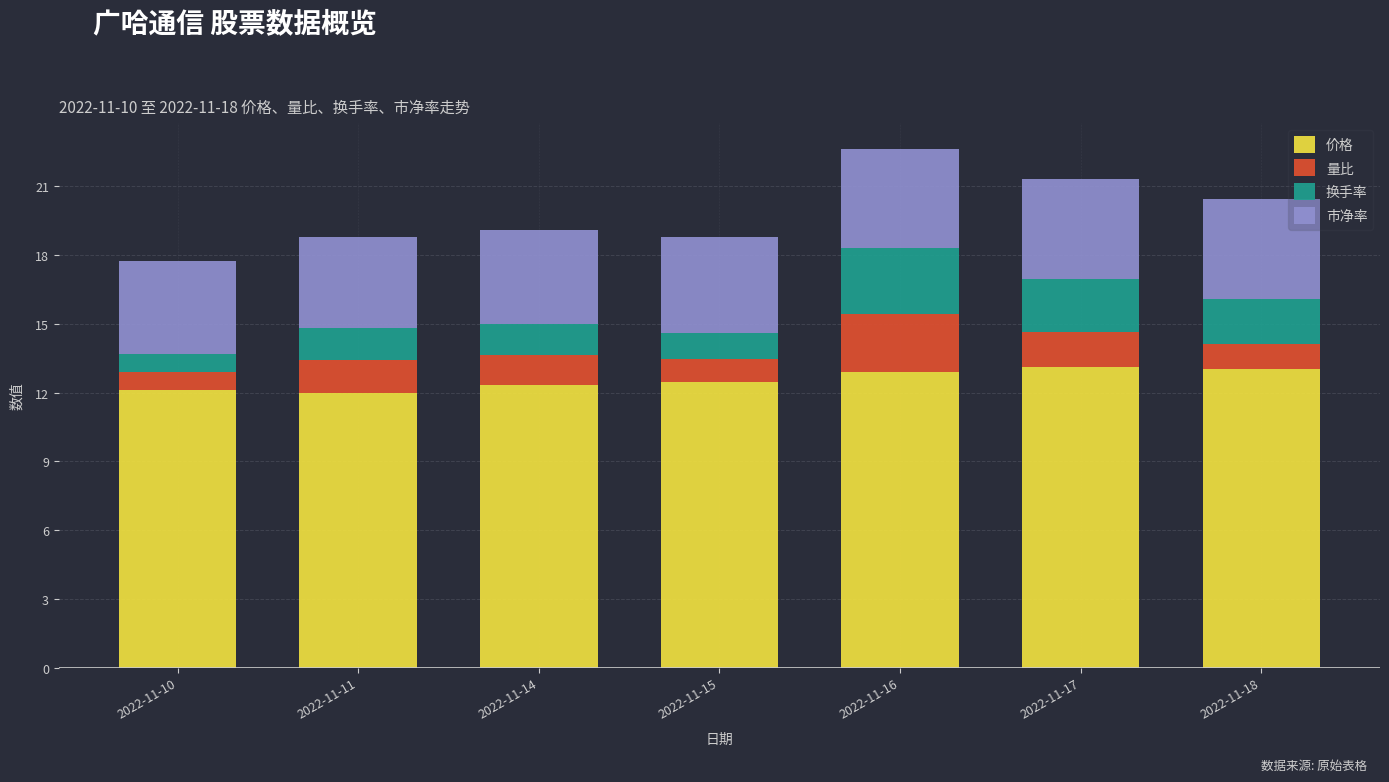

Is it true that 价格 equals 12.1 at 2022-11-10?

True